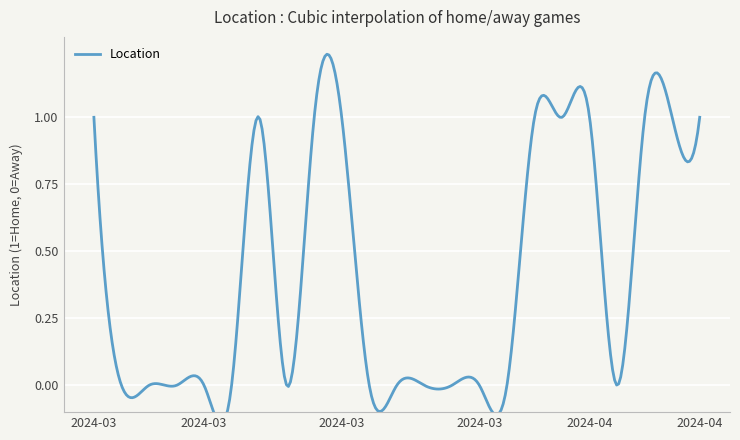

What position from the right is 2024-03-07?

21